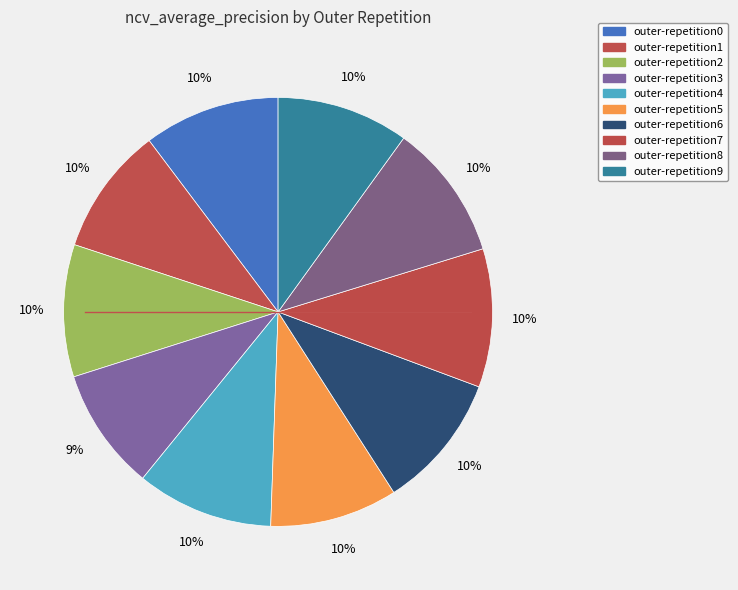

To the nearest percent, what percentage of the pie is outer-repetition1?

10%